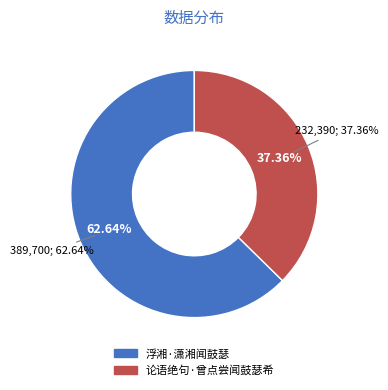

What is the total percentage of 论语绝句·曾点尝闻鼓瑟希 and 浮湘·潇湘闻鼓瑟?

100.0%